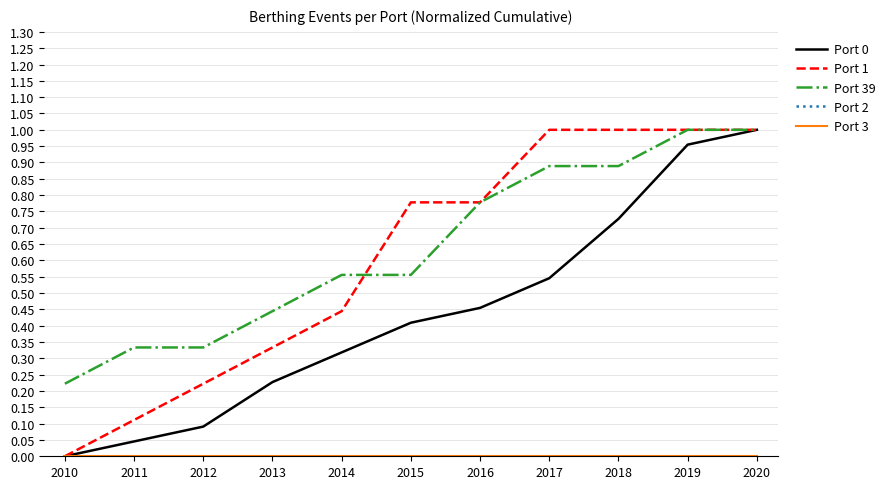

Does the chart display data point markers on the line(s)?

No